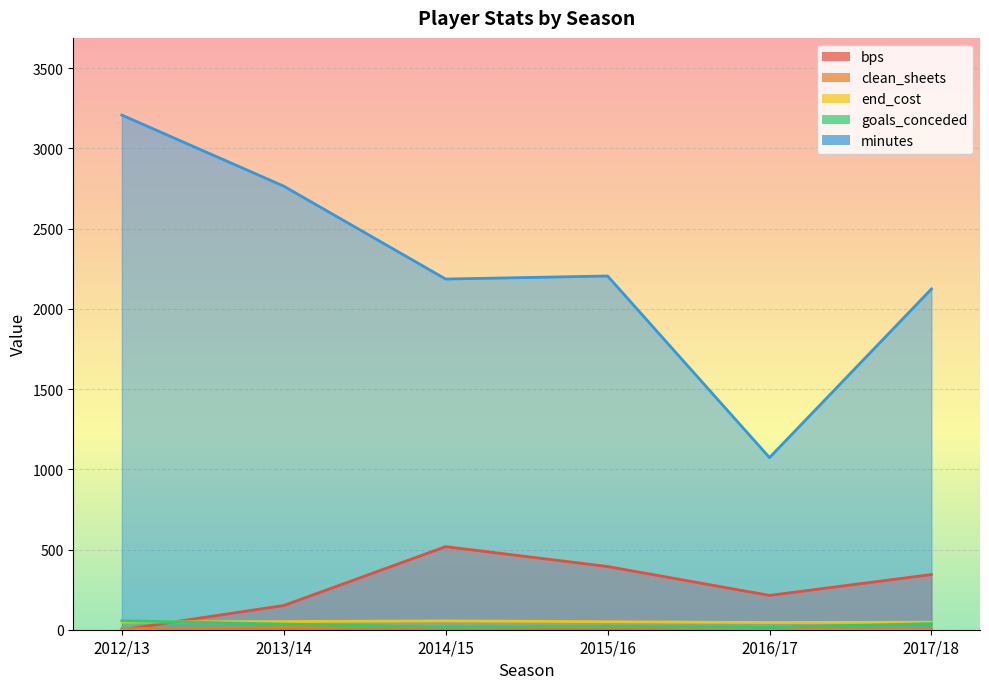

After their last crossing, which series has the higher values: goals_conceded or end_cost?

end_cost